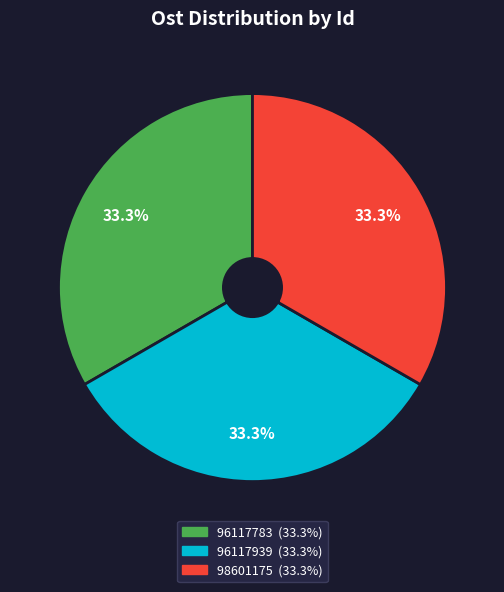

The 96117783 slice represents 33% of the pie. True or false?

True